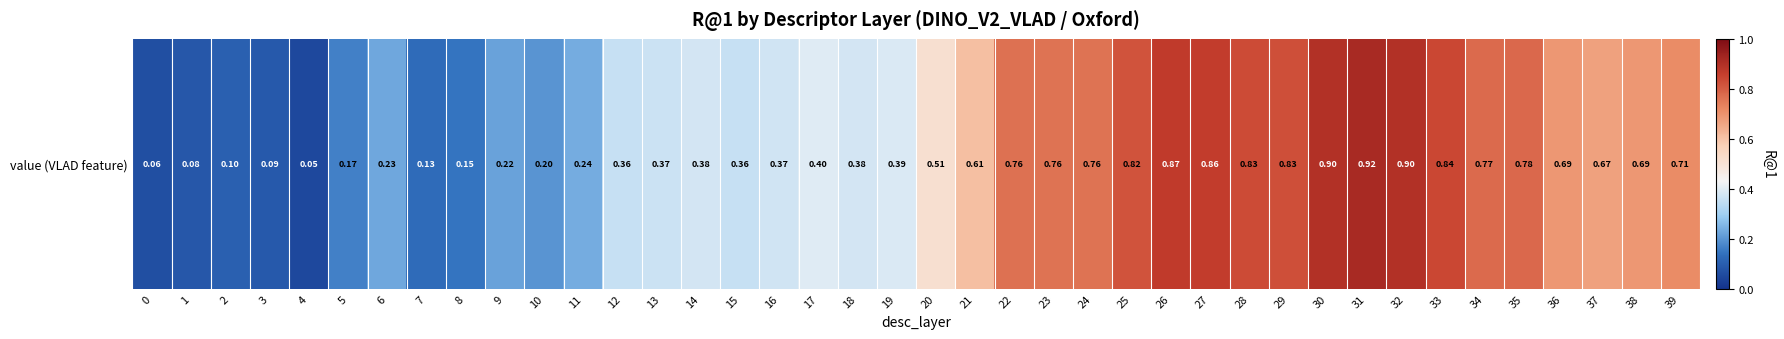

The chart shows a value of 0.6 at 15. True or false?

False